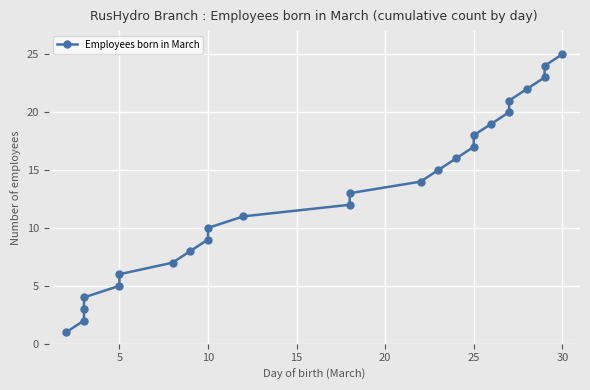

True or false: there are more than 2 points higher than both neighbors.

False